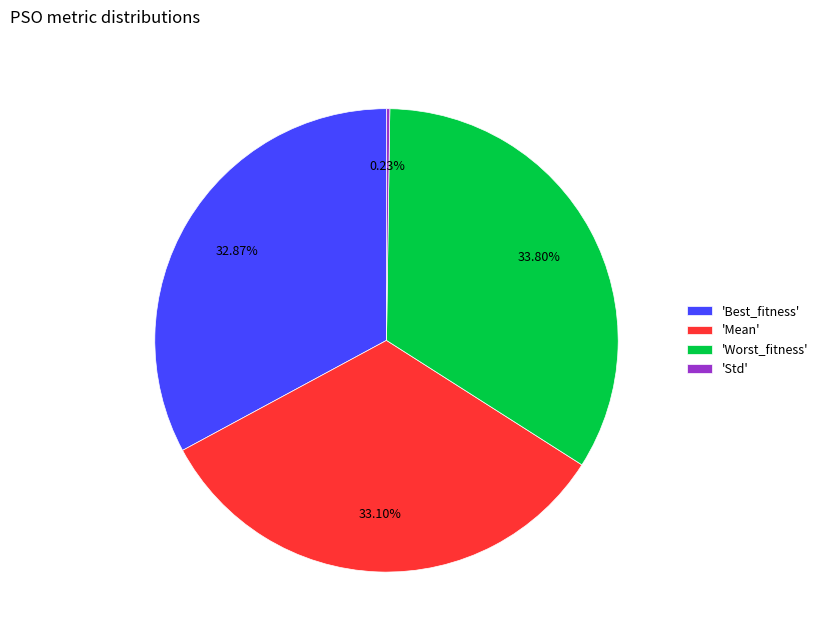

To the nearest percent, what is the average slice percentage?

25%